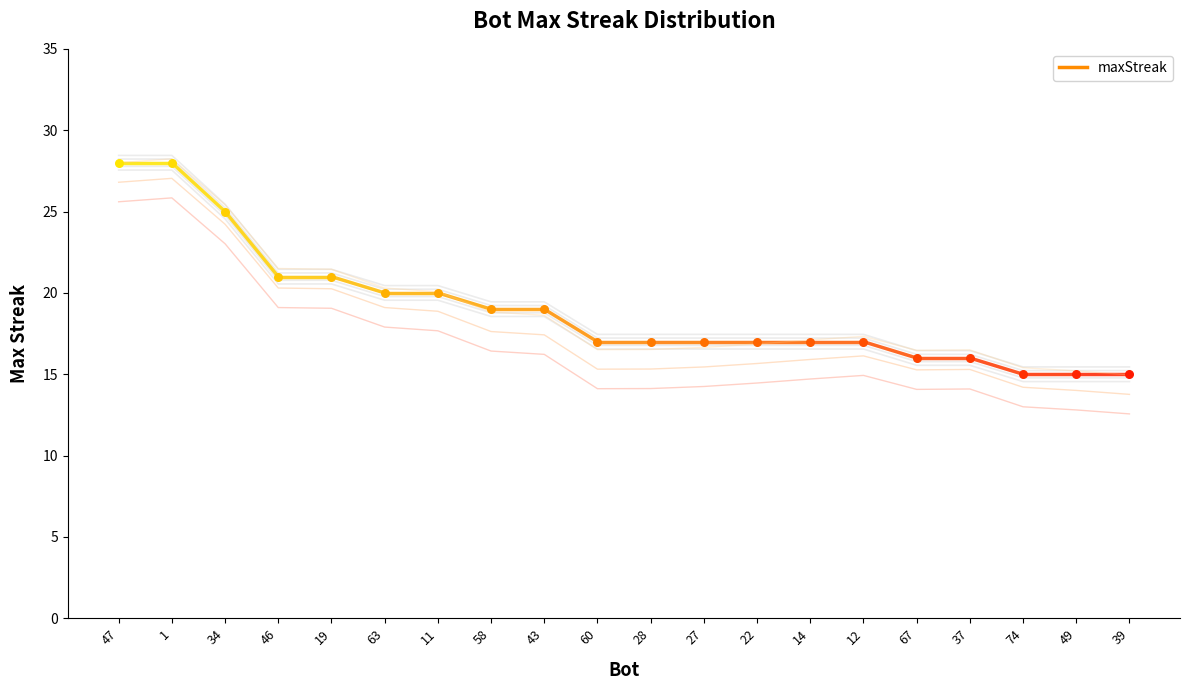

What is the ratio of the value at 63 to the value at 11?

1.0